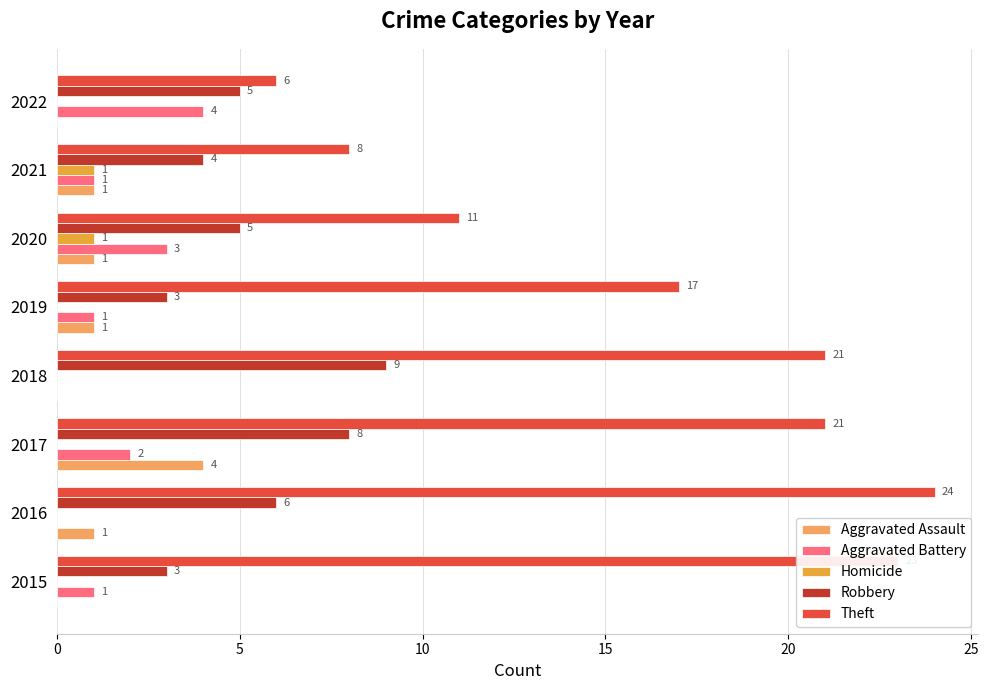

What is the maximum value for Theft?

24